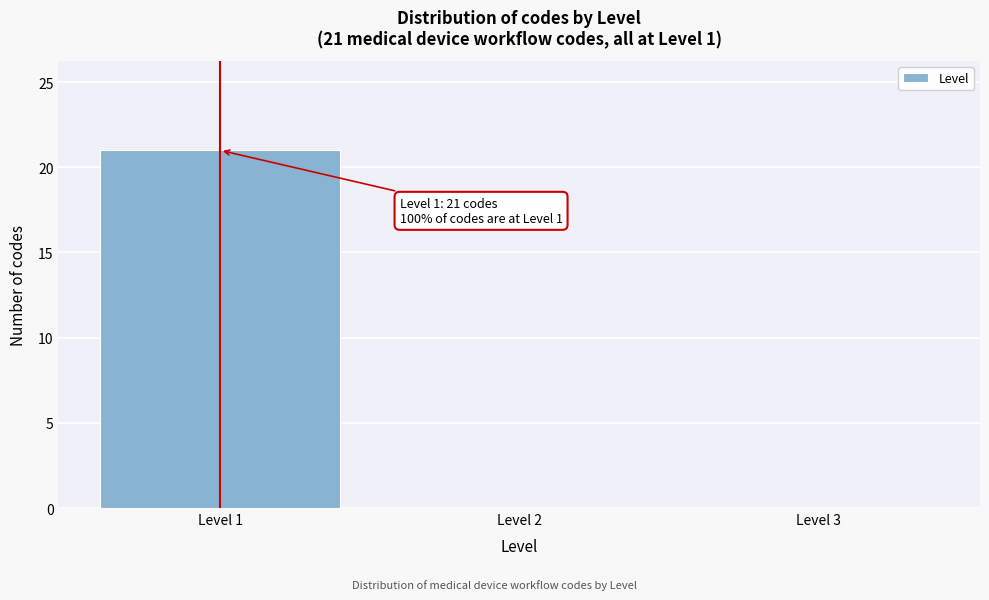

Over which range of the x-axis is the bar tallest?

0.5 to 1.5